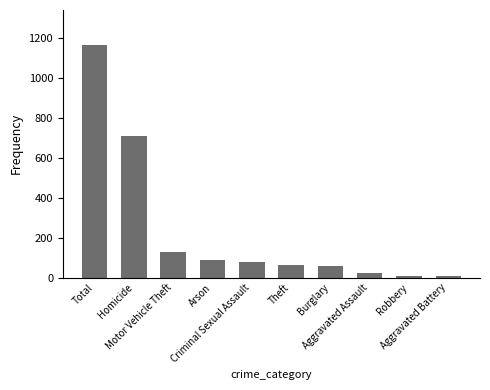

What is the greatest value displayed?

1167